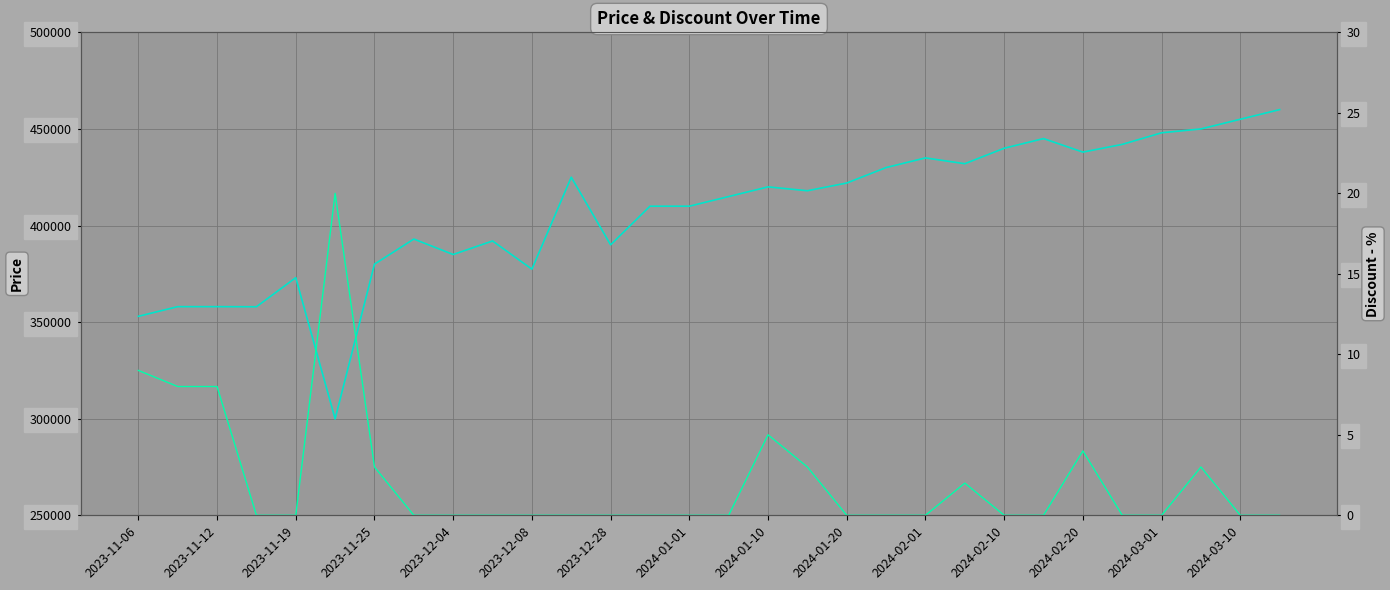

What is the value of the Price point at the 8th from the left?

393000